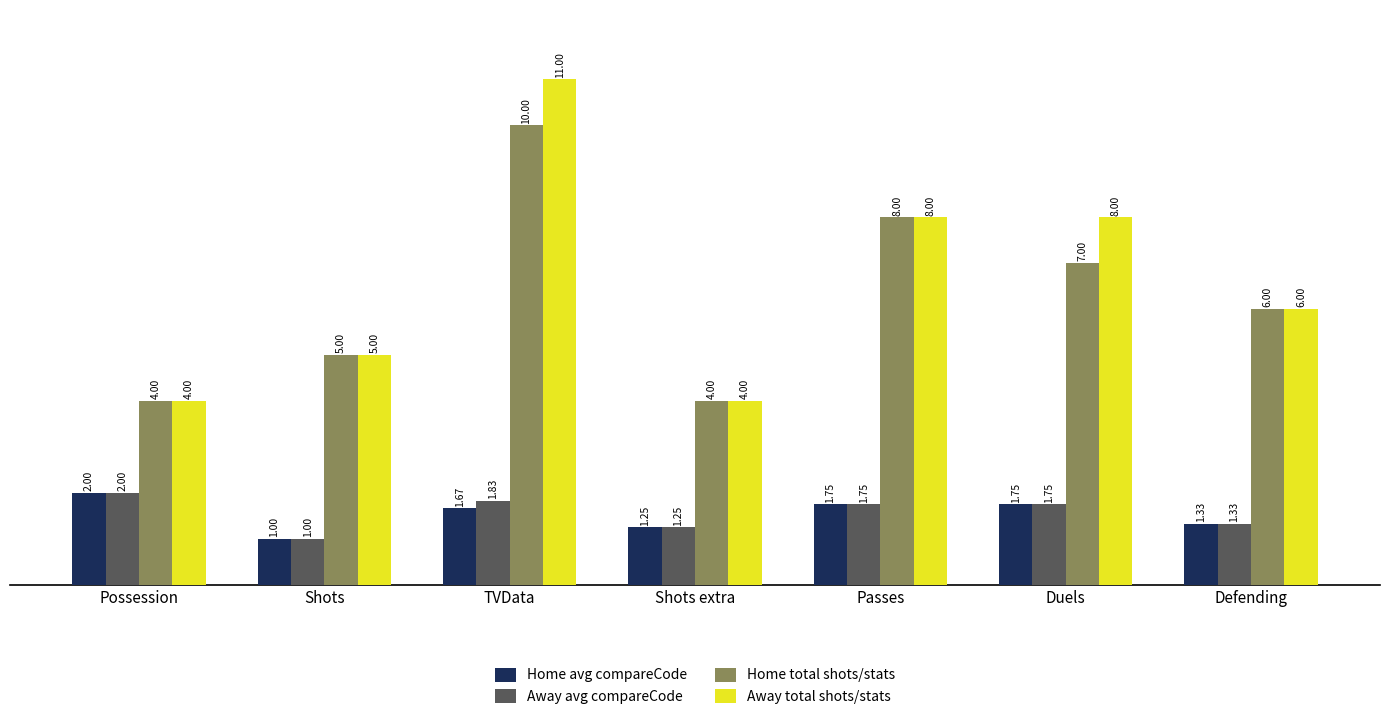

What is the highest value of the Home avg compareCode series?

2.0